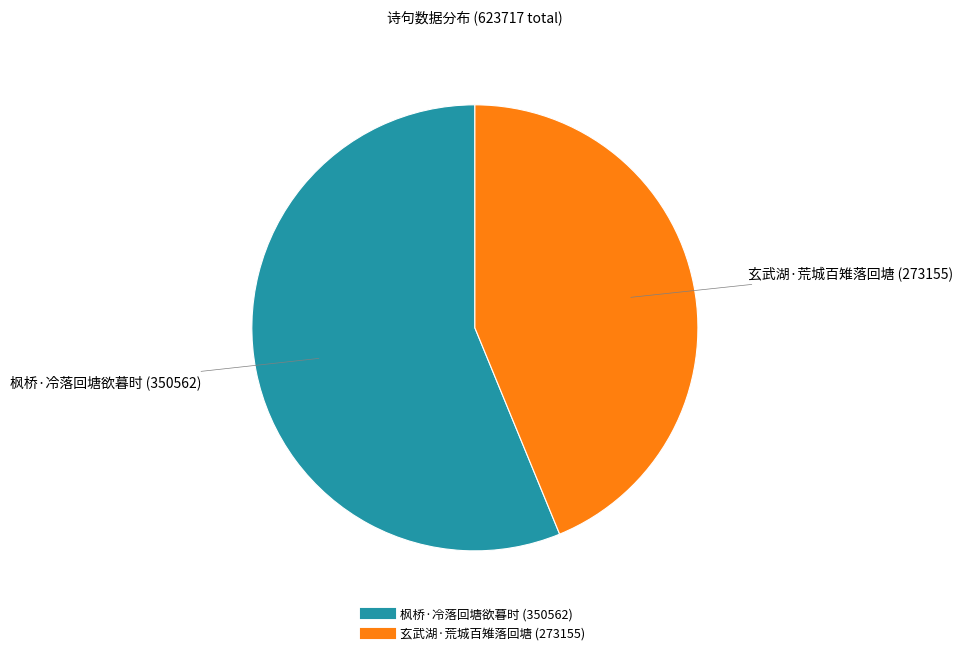

Is 枫桥·冷落回塘欲暮时 the majority of the pie?

Yes